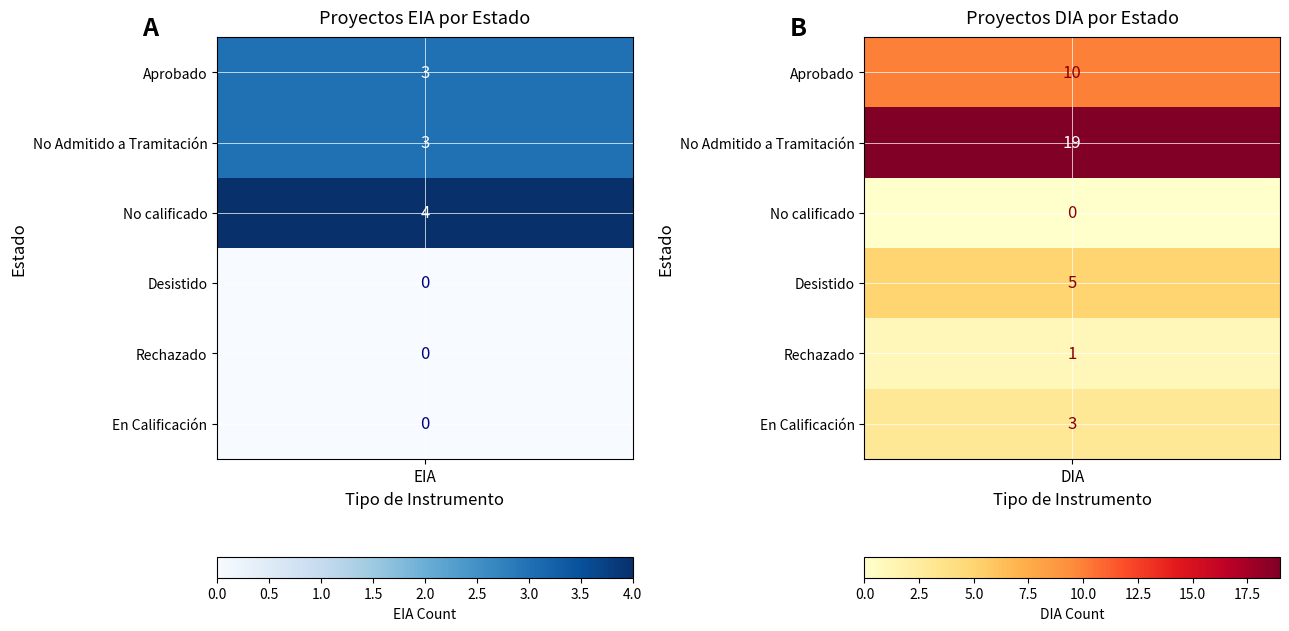

What is the sum of the No calificado values at EIA and DIA?

4